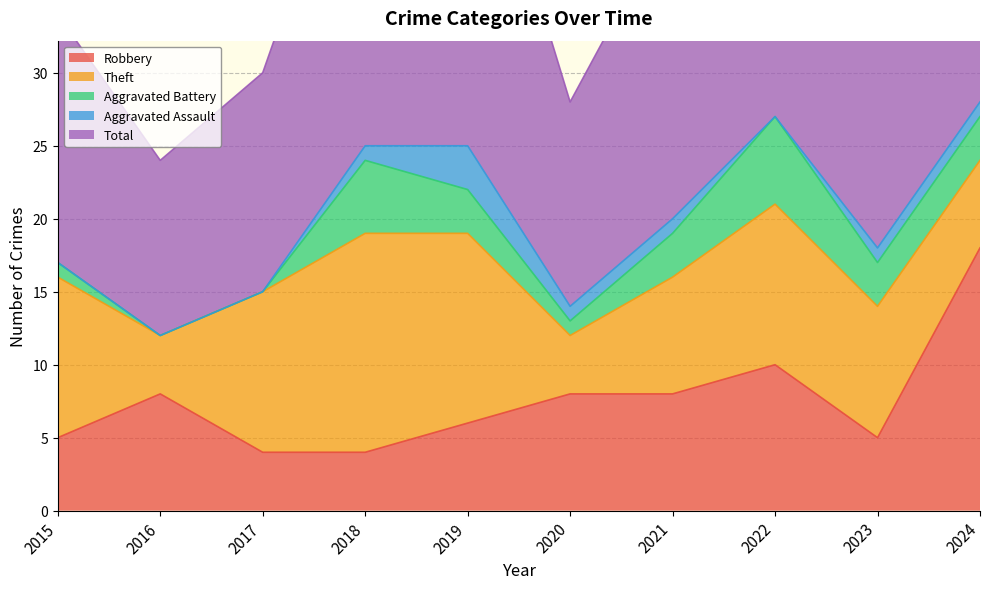

What is the sum of the Aggravated Battery values at 2018 and 2019?

8